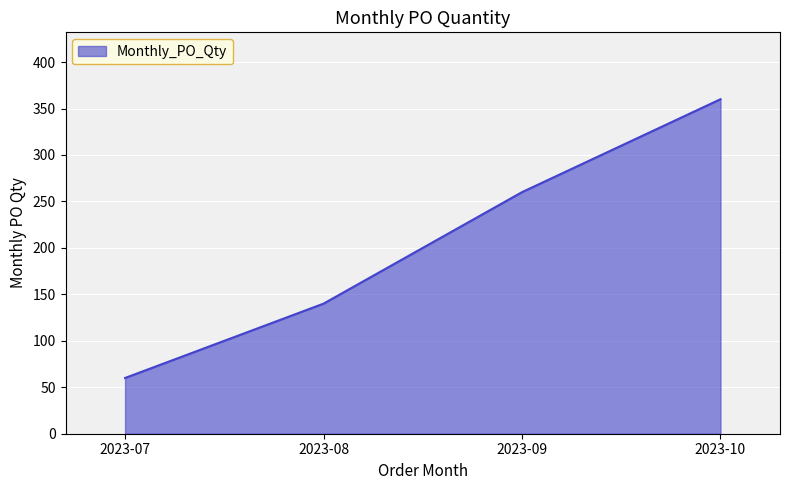

True or false: there are more than 1 points higher than both neighbors.

False